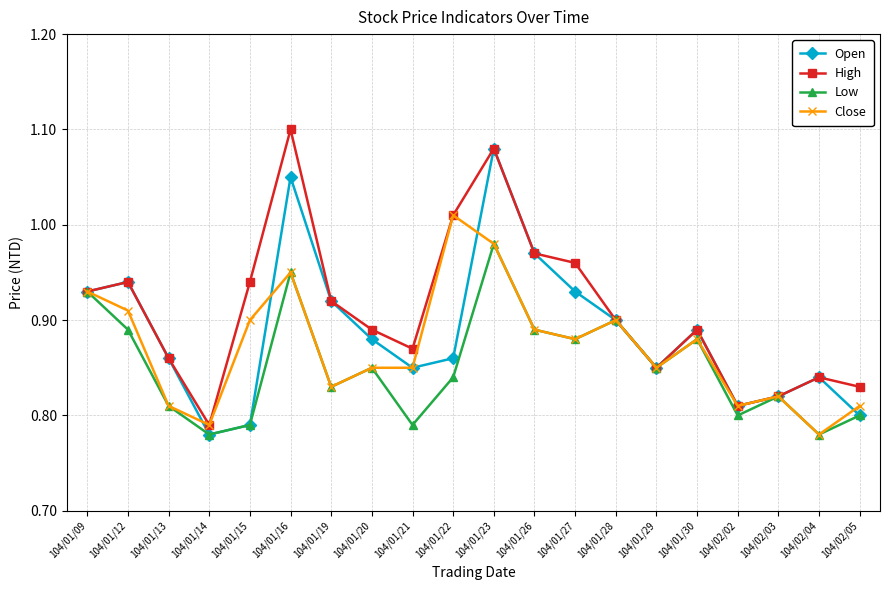

What position from the left is 104/01/21?

9